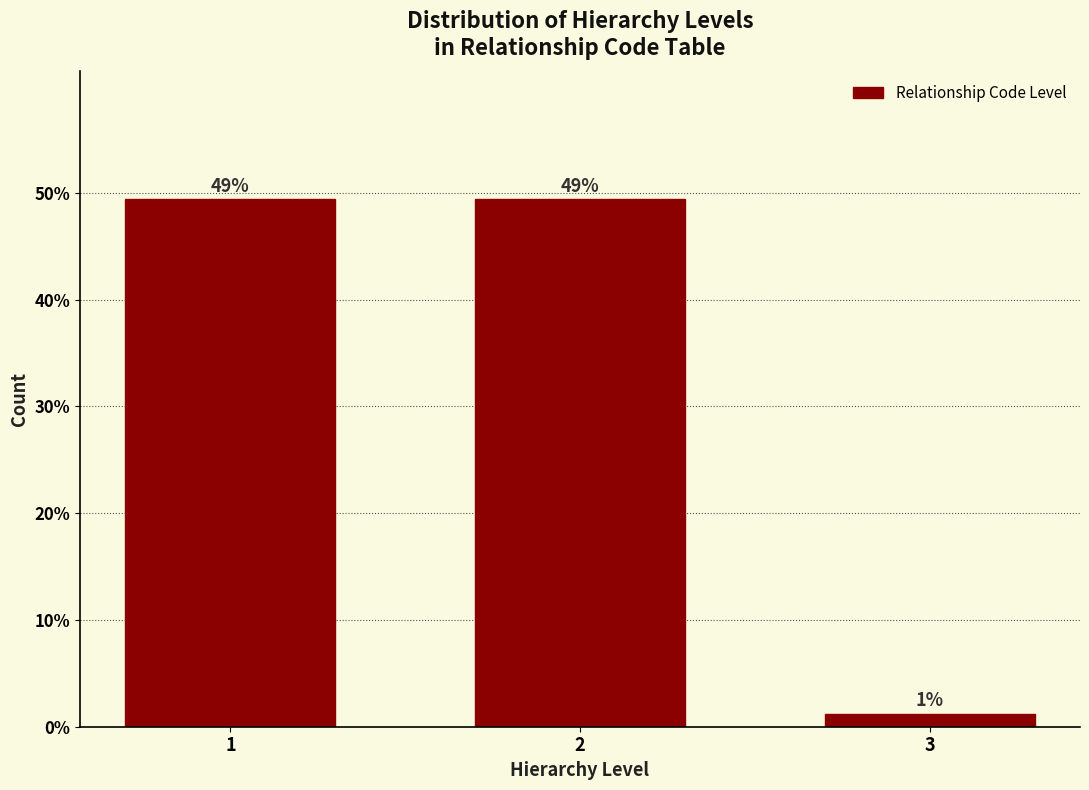

Does the chart contain any negative values?

No